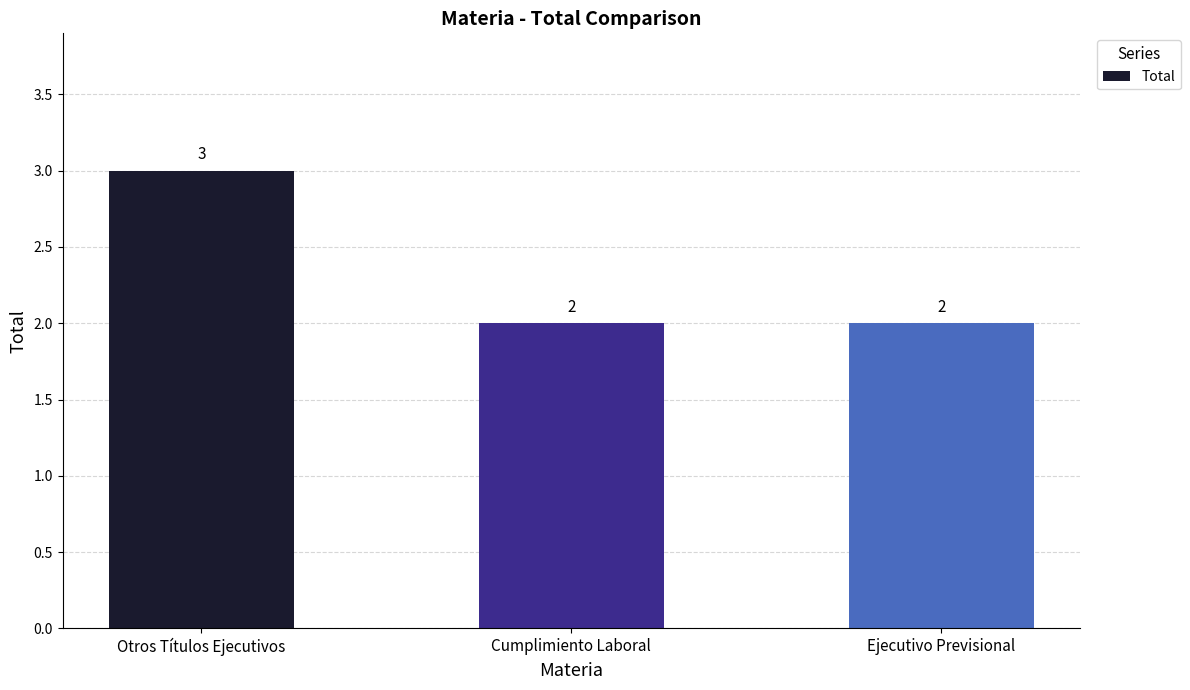

The value at Otros Títulos Ejecutivos is 5. True or false?

False